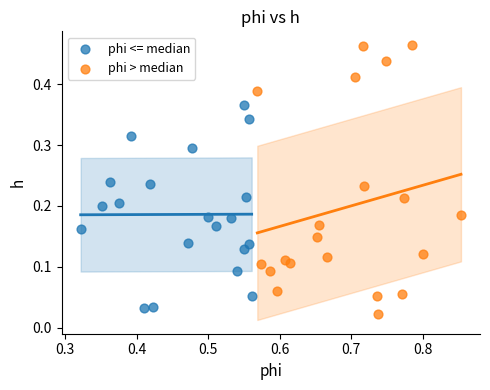

Which series has the largest Y range (max minus min)?

phi > median